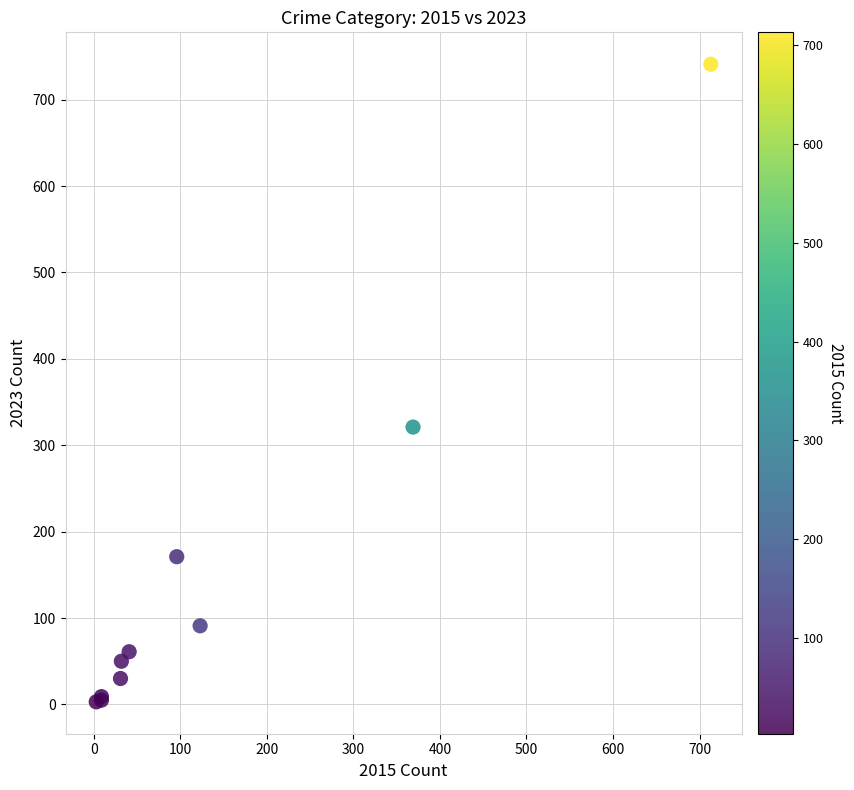

What Y value in the scatter plot is closest to 372?

321